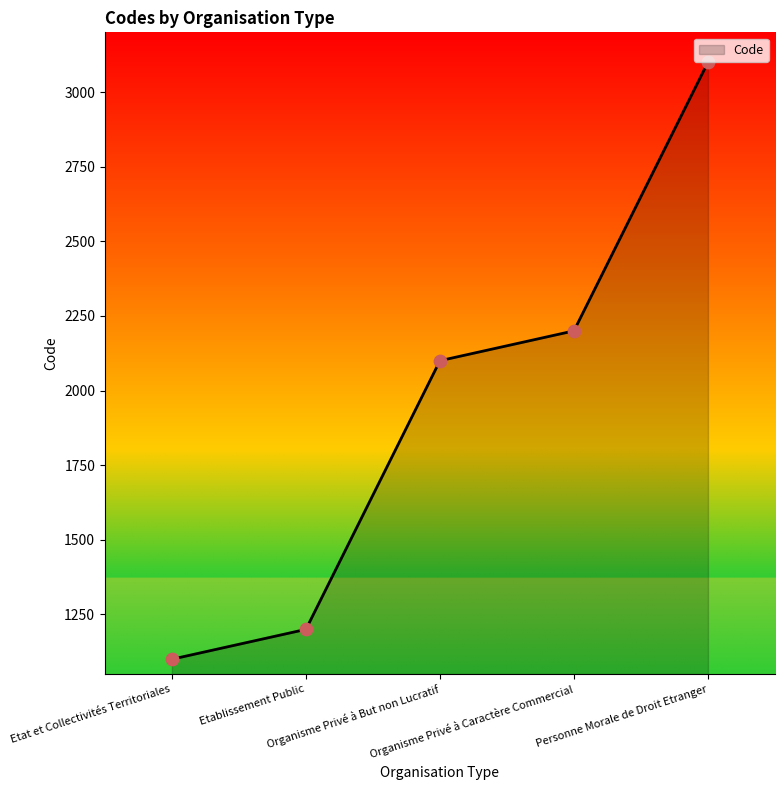

Approximately how many times larger is the value at Etablissement Public compared to Organisme Privé à Caractère Commercial?

0.5